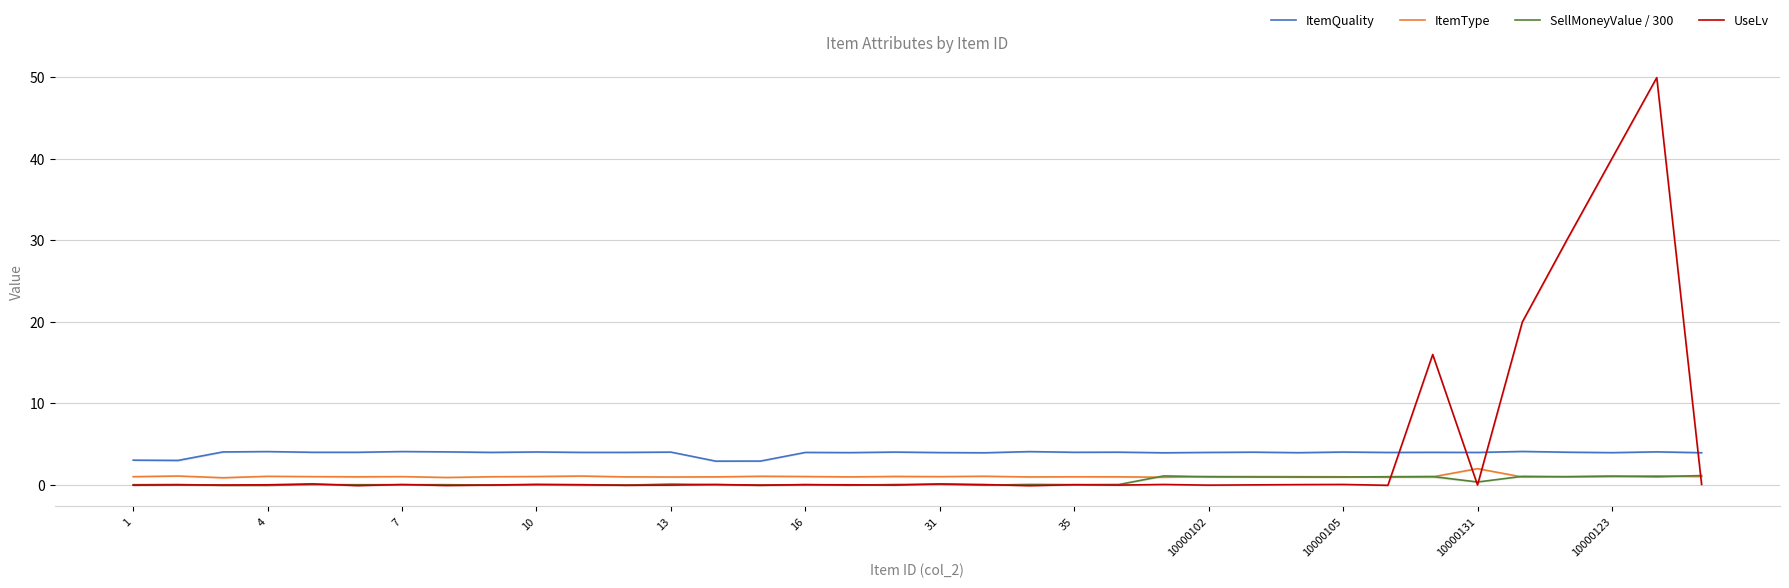

True or false: ItemType and ItemQuality intersect in this chart.

False